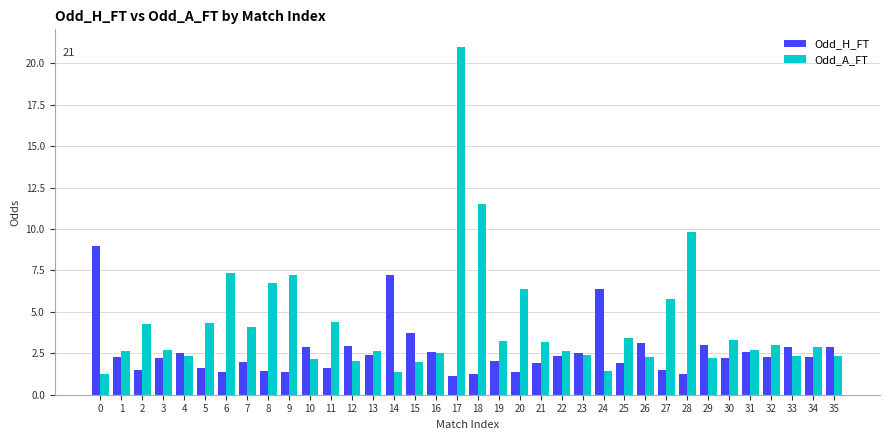

How many distinct data groups are displayed?

2